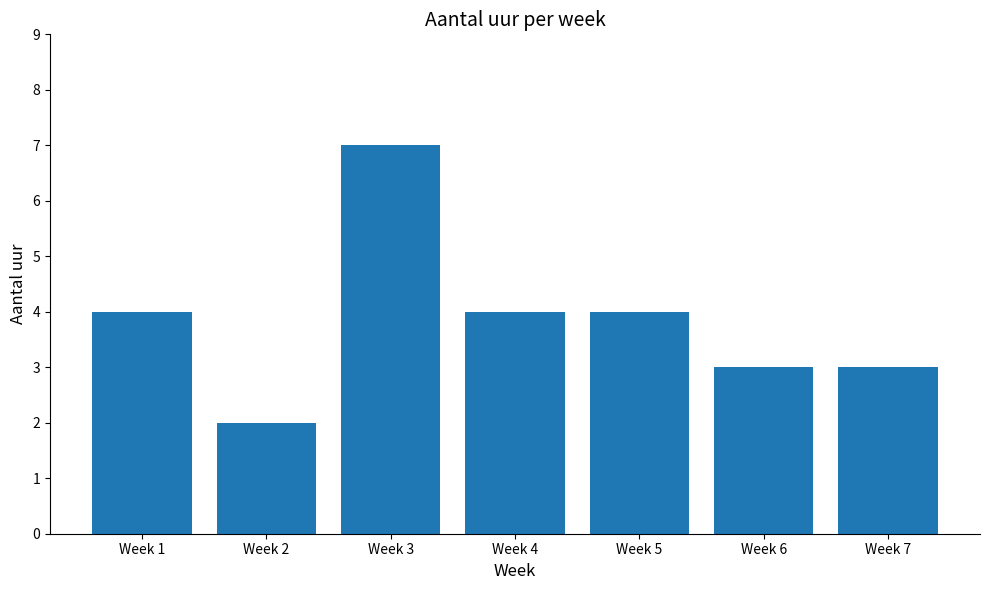

The chart shows a value of 4 at Week 4. True or false?

True